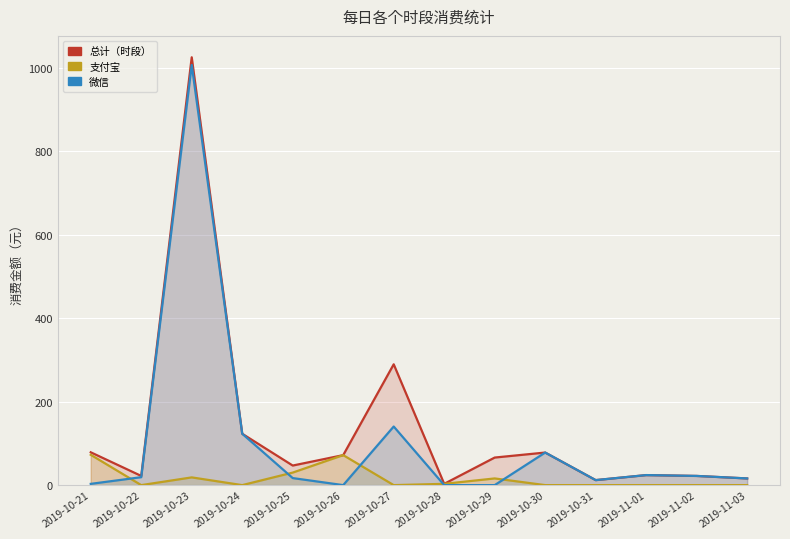

Is it true that 微信 equals 78.0 at 2019-10-30?

True